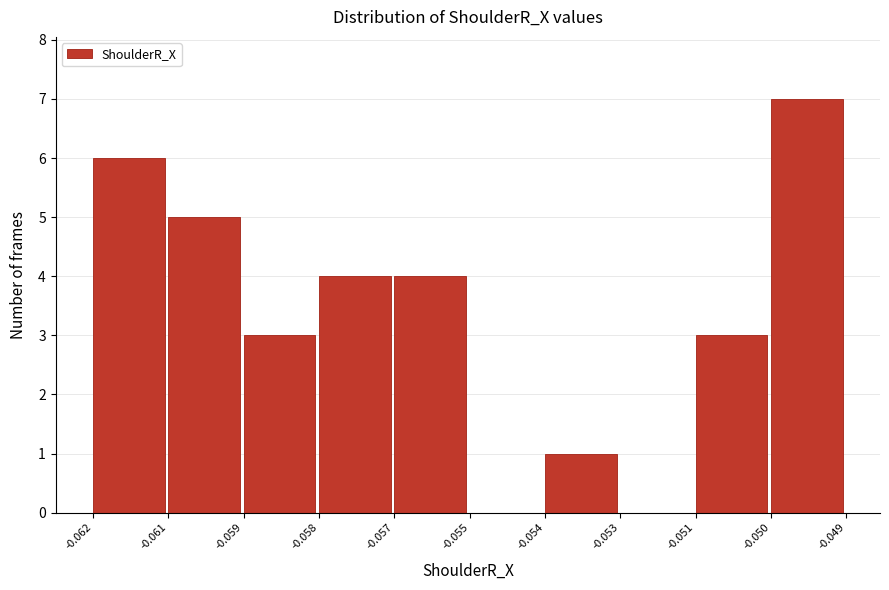

Reading left to right, what are all the values shown in this chart?

-0.062=6	-0.061=5	-0.059=3	-0.058=4	-0.057=4	-0.055=0	-0.054=1	-0.053=0	-0.051=3	-0.050=7